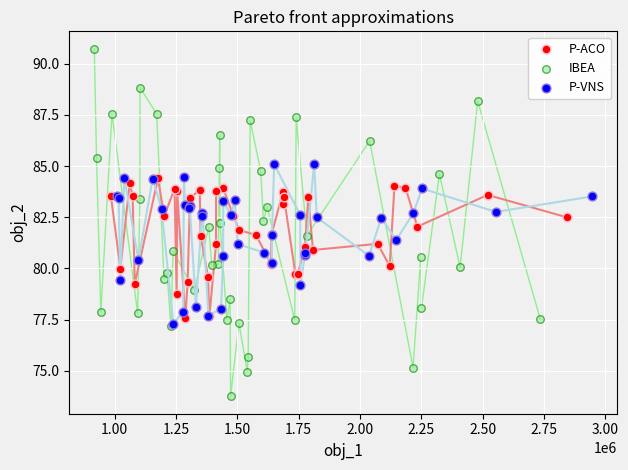

Which series reaches the maximum Y coordinate?

IBEA